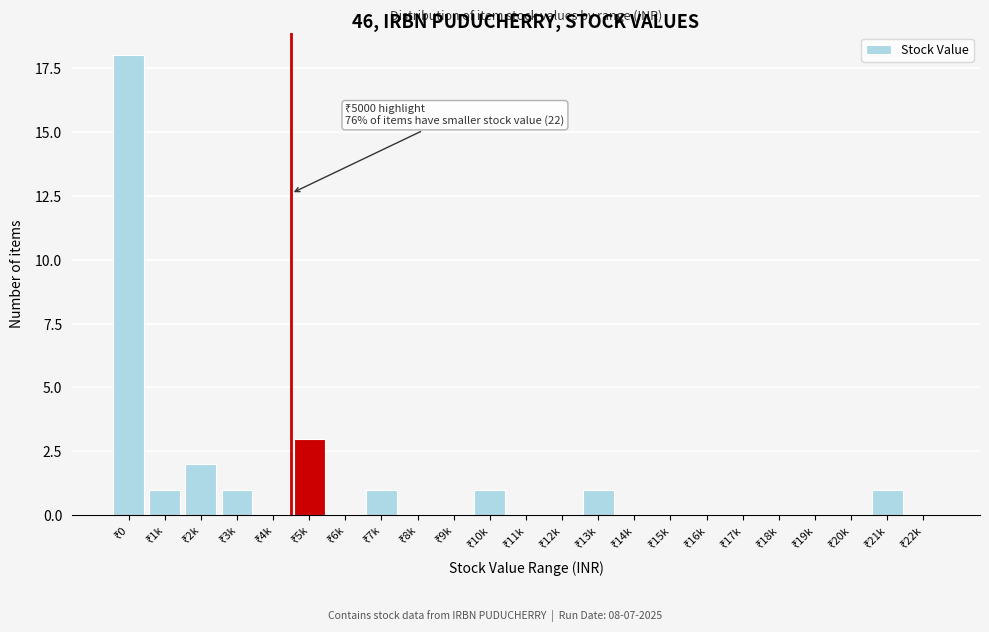

What is the sum of all values?

29